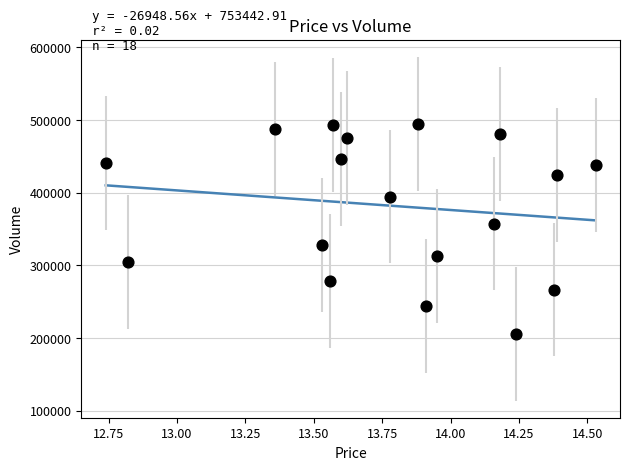

What is the range of Y values (max minus min)?

288942